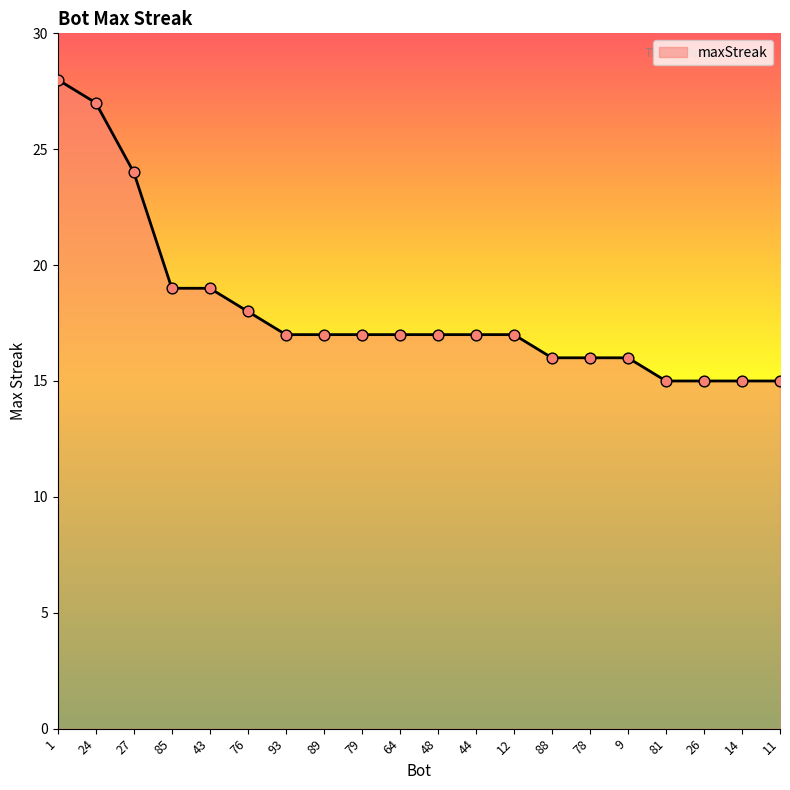

Approximately how many times larger is the value at 44 compared to 64?

1.0